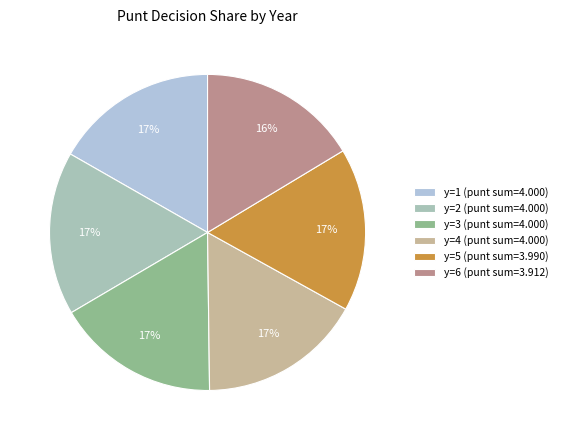

Count the number of slices in the pie.

6